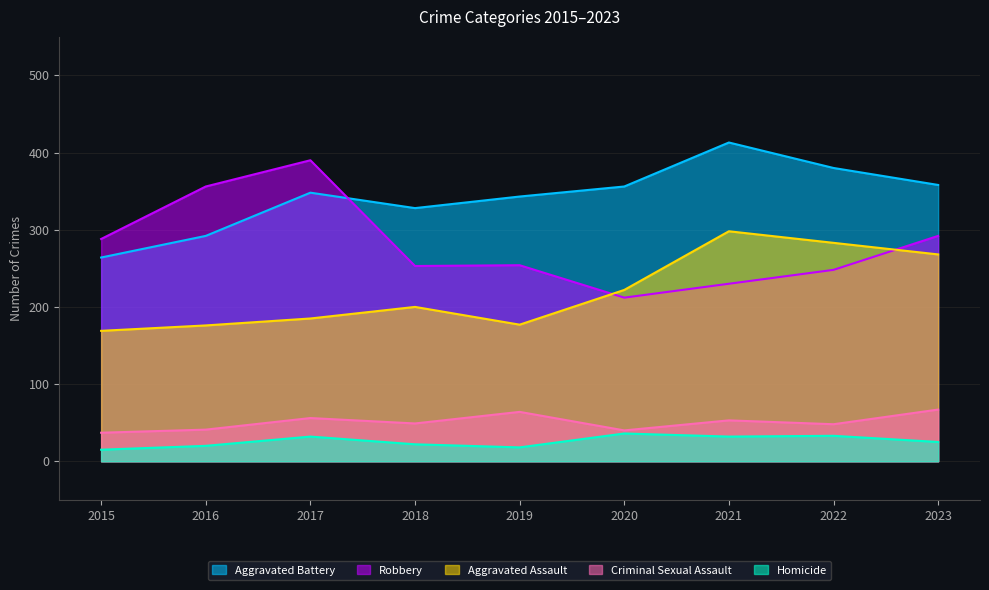

What is the average value of the Criminal Sexual Assault series?

51